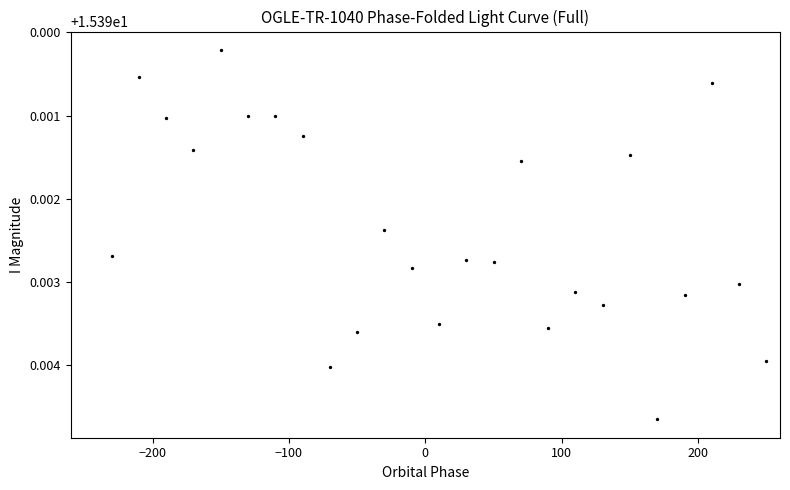

What is the range of X values (max minus min)?

480.0